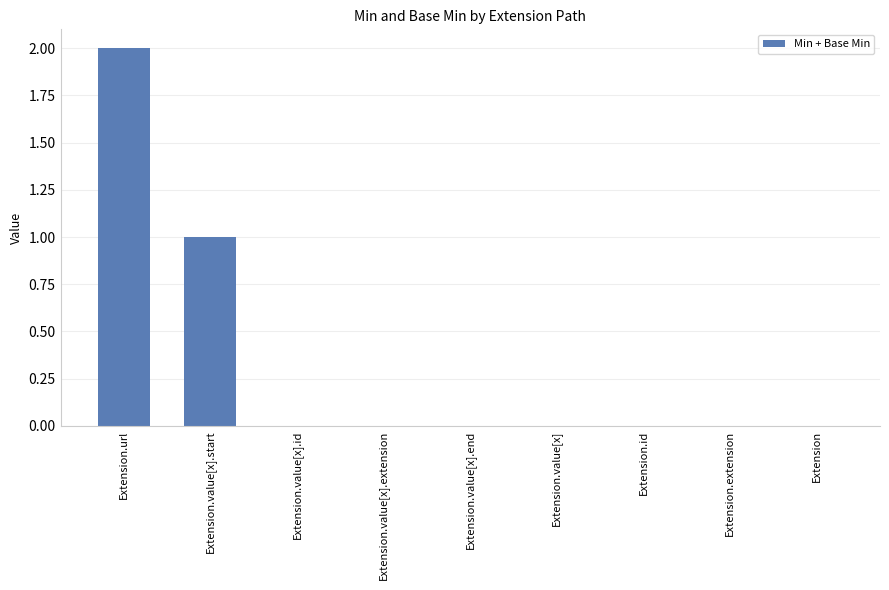

Between Extension.url and Extension, which is larger?

Extension.url